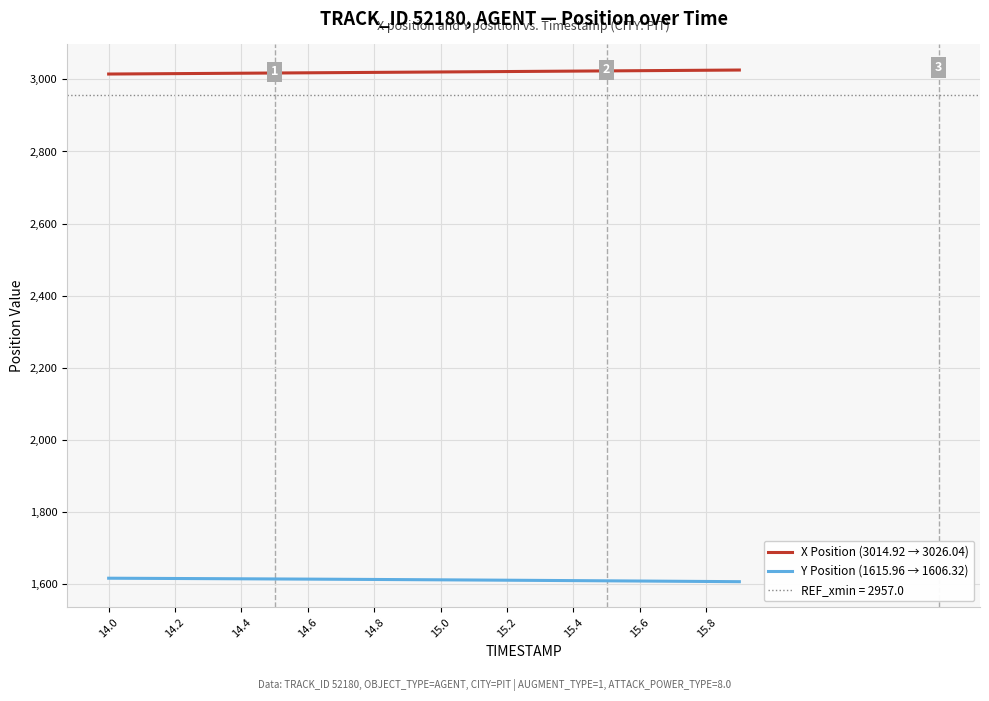

What is the difference between the X Position (3014.92 → 3026.04) values at 15.4 and 14.0?

8.1